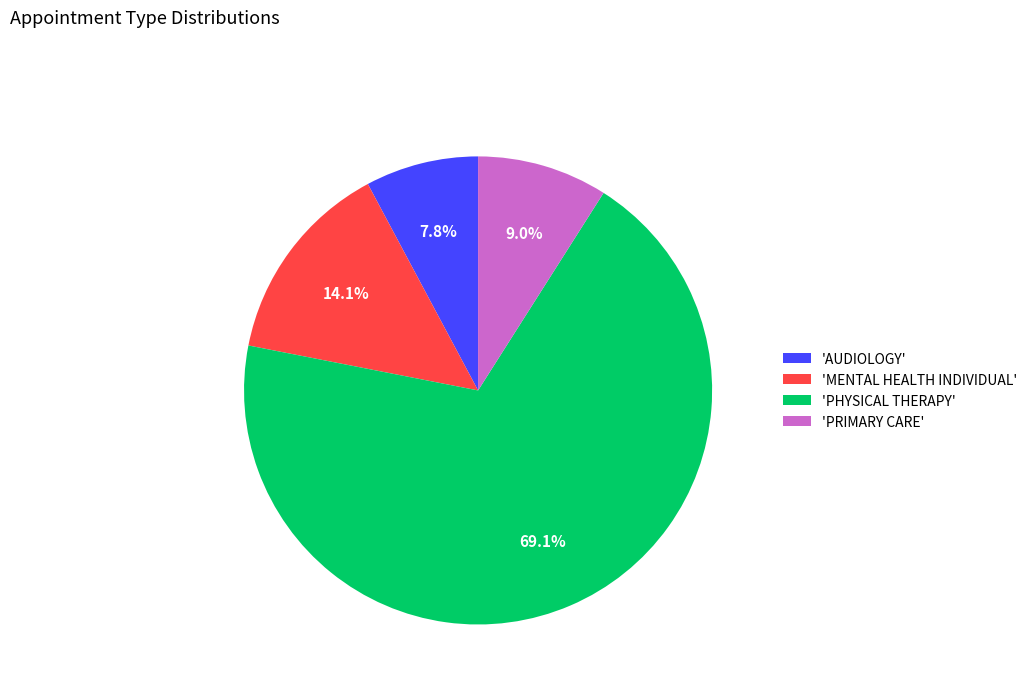

To the nearest percent, what is the average slice percentage?

25%